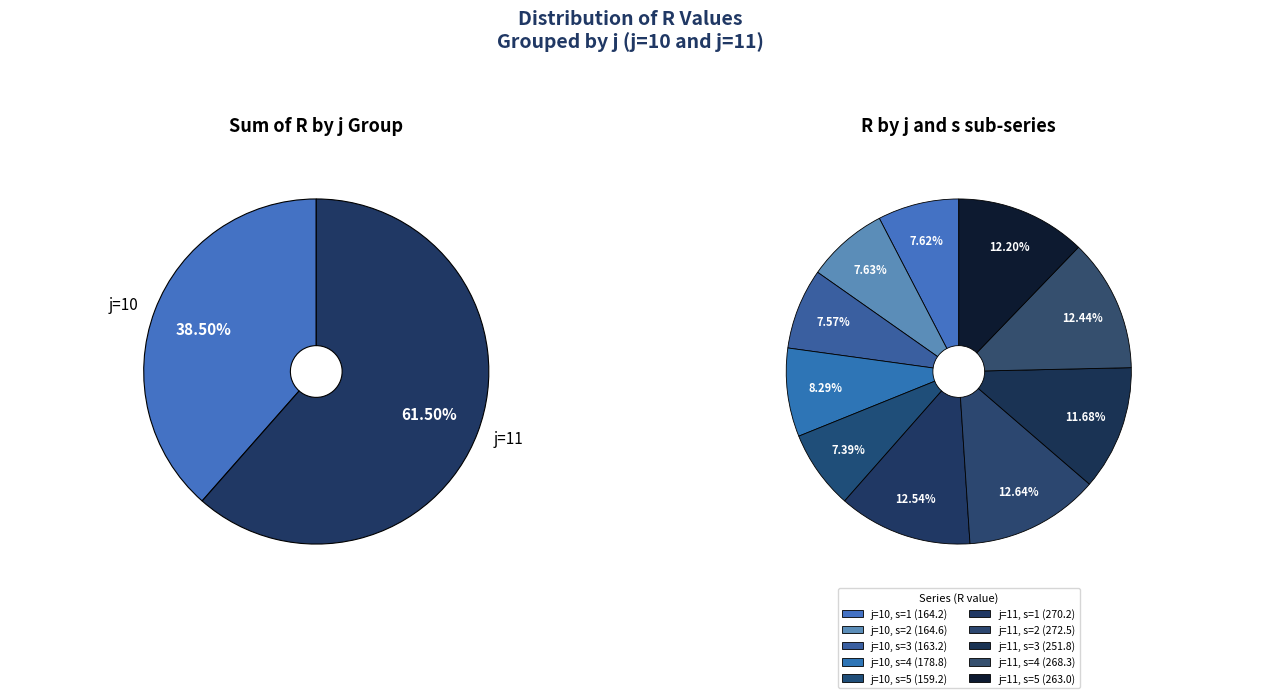

True or false: j=11, s=3 accounts for 23% of the total.

False